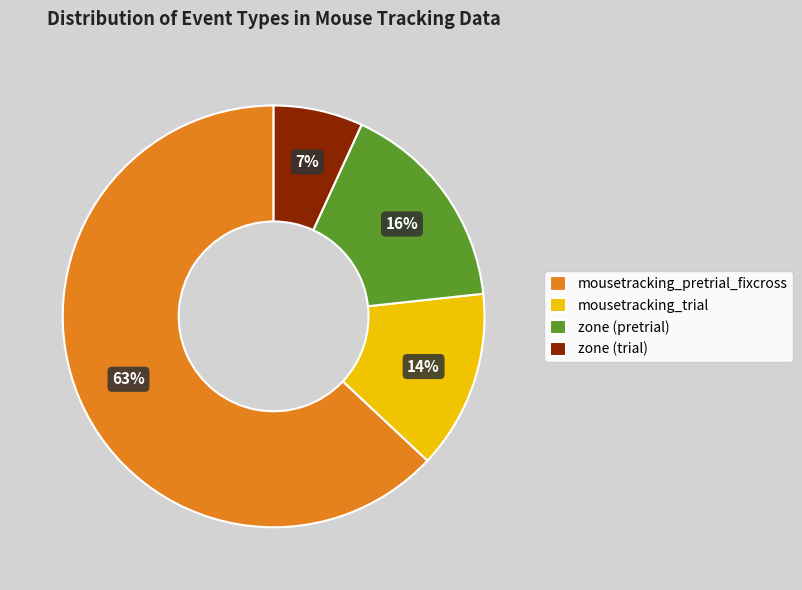

Count the number of slices in the pie.

4